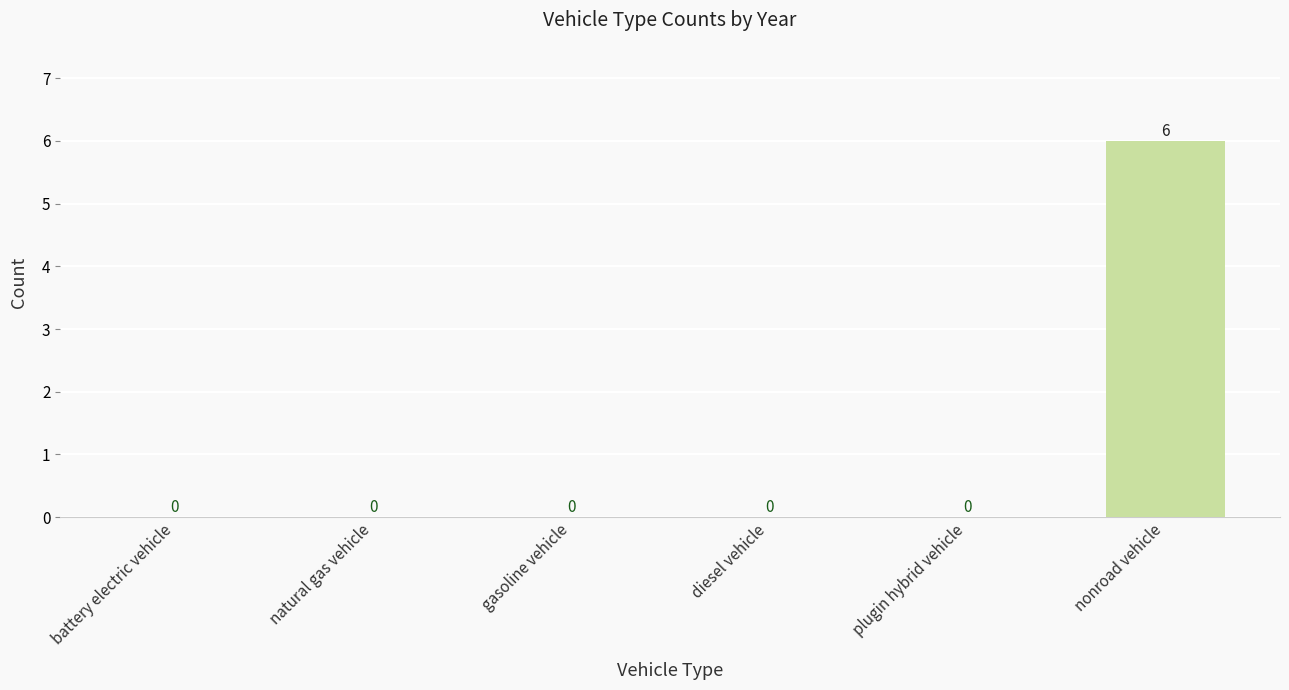

What is the average value?

1